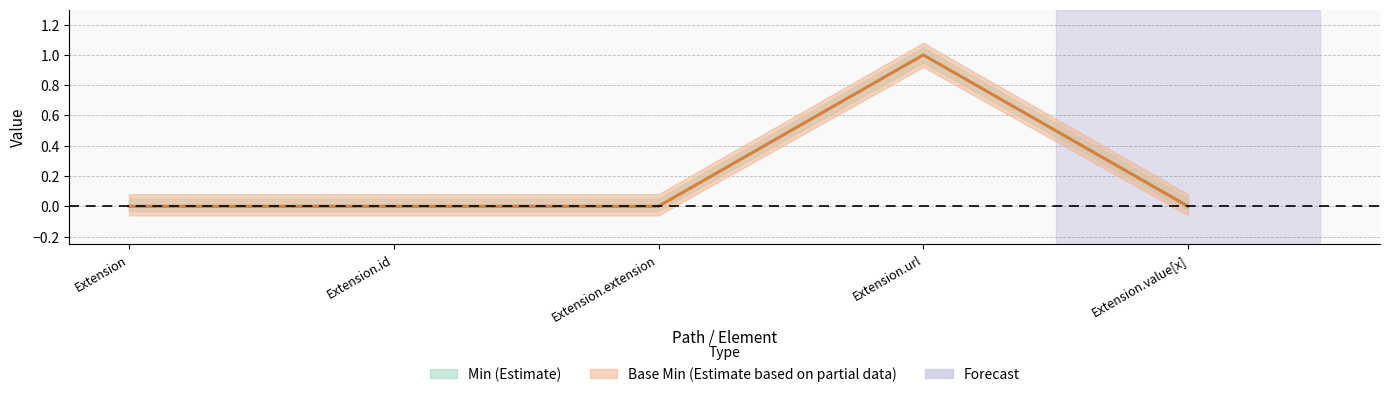

Count the Min values in the range 0 to 1.

5